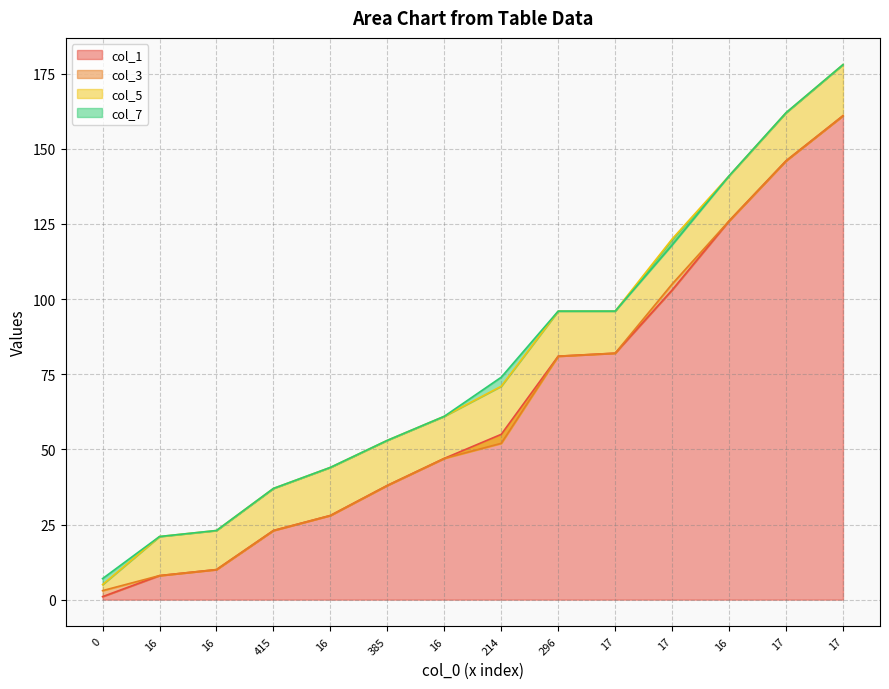

Count the number of data series in this chart.

4